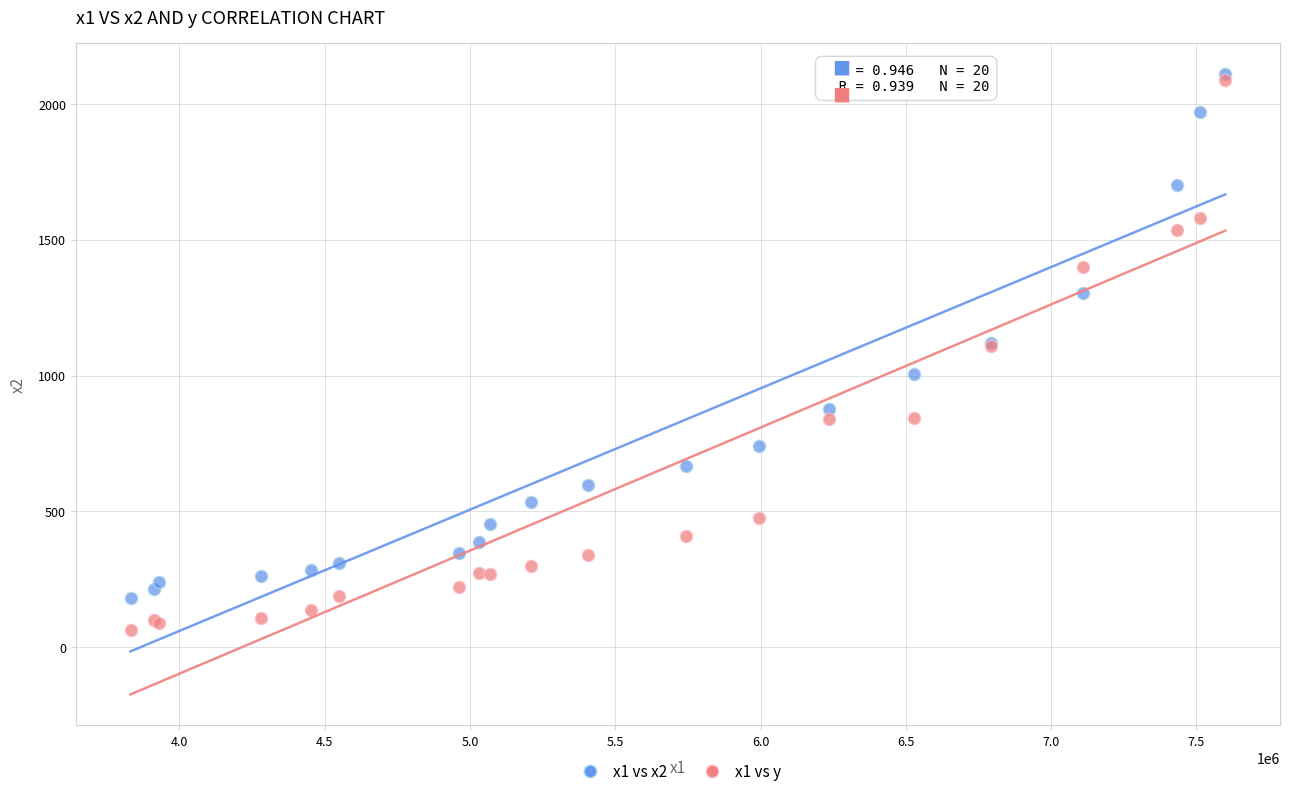

Which series contains the lowest Y value?

x1 vs y